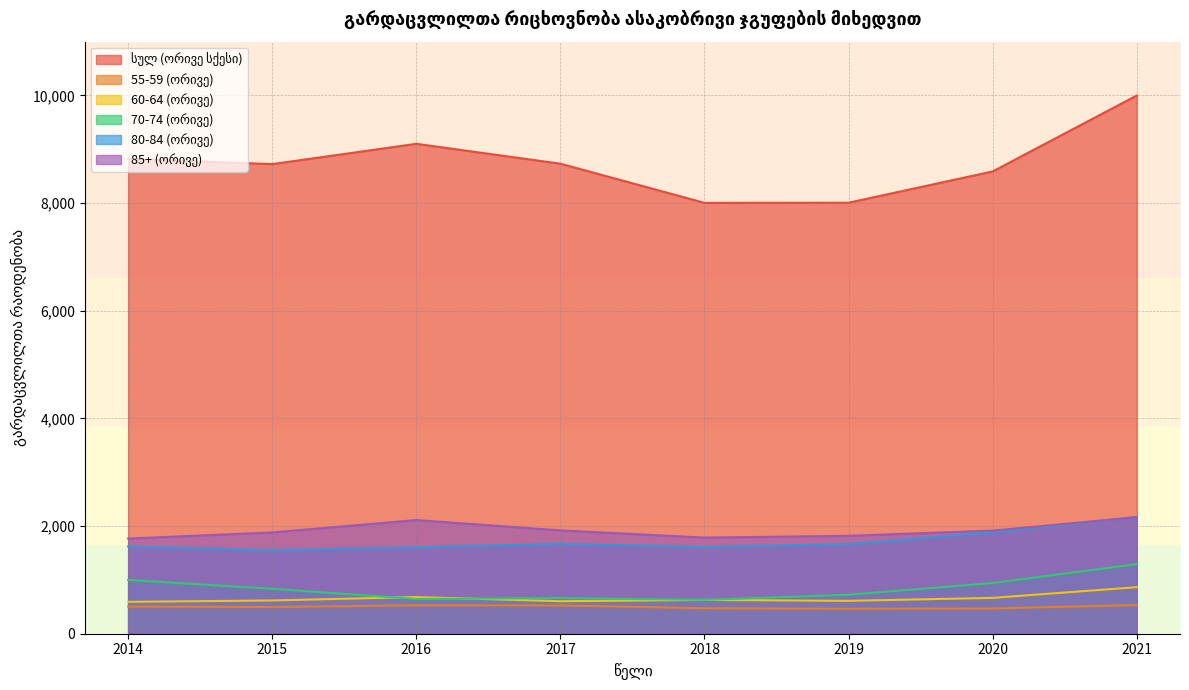

What are all the series names shown in the legend?

სულ (ორივე სქესი), 55-59 (ორივე), 60-64 (ორივე), 70-74 (ორივე), 80-84 (ორივე), 85+ (ორივე)